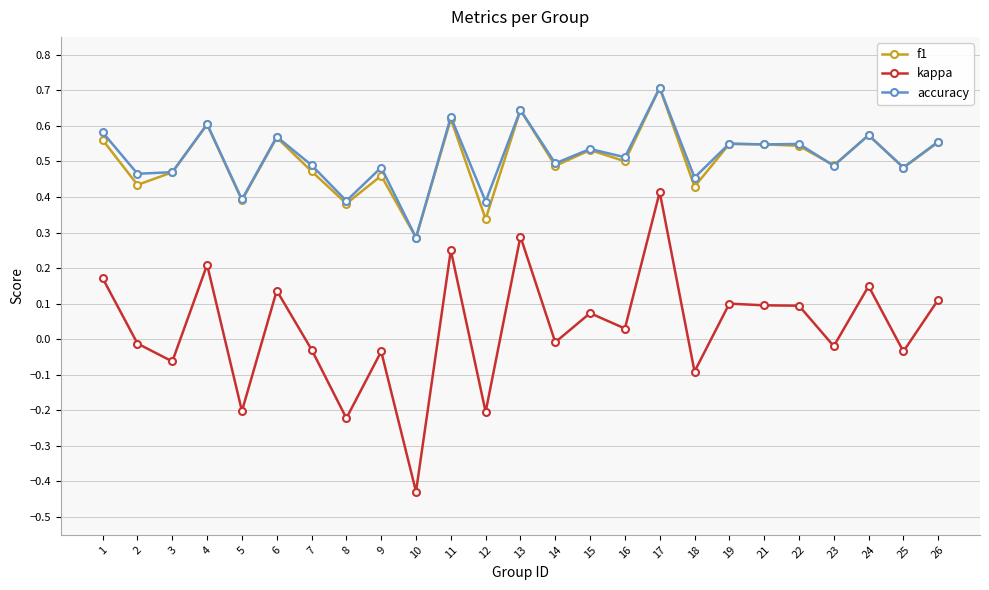

At which category does accuracy reach its first local peak?

4